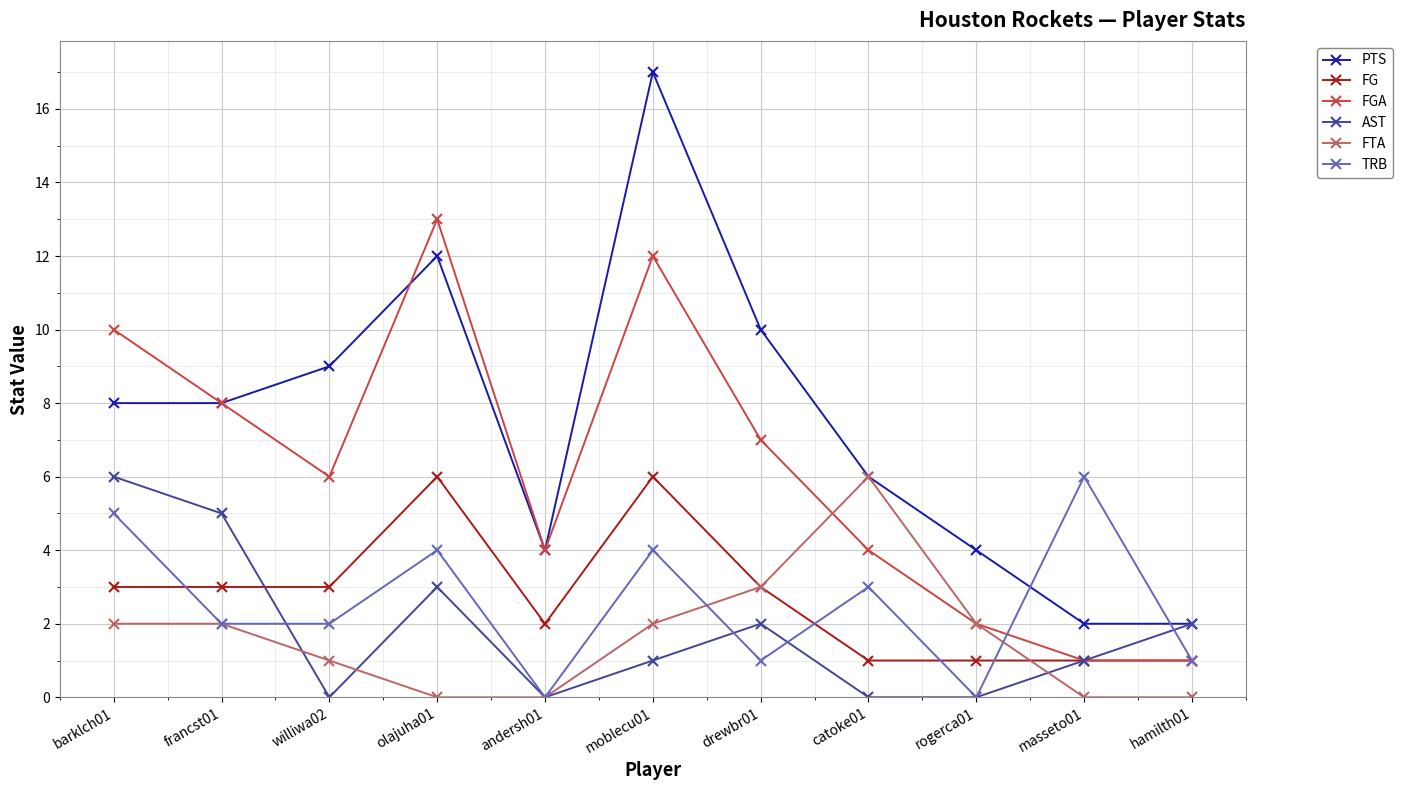

How many AST values are between 0 and 3?

9